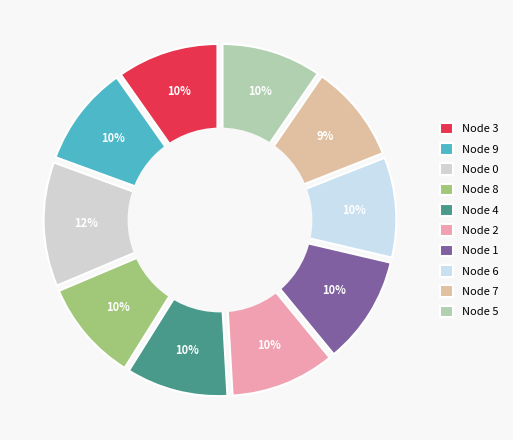

The Node 6 slice represents 10% of the pie. True or false?

True